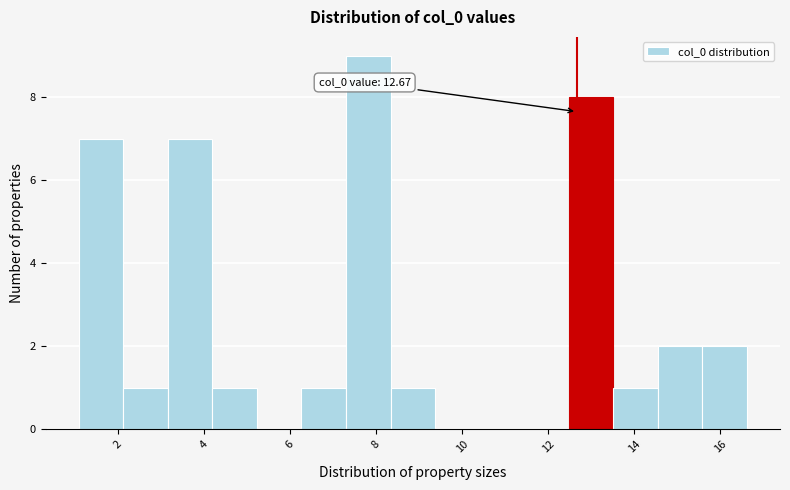

Which range on the x-axis has the tallest bar?

7.4 to 8.4